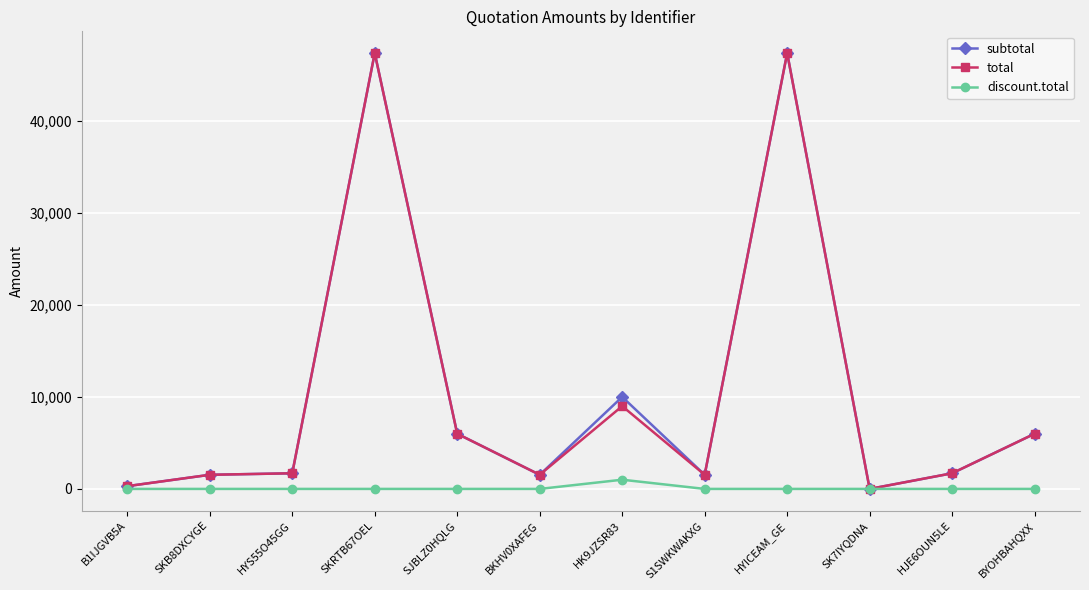

What are all the series names shown in the legend?

subtotal, total, discount.total